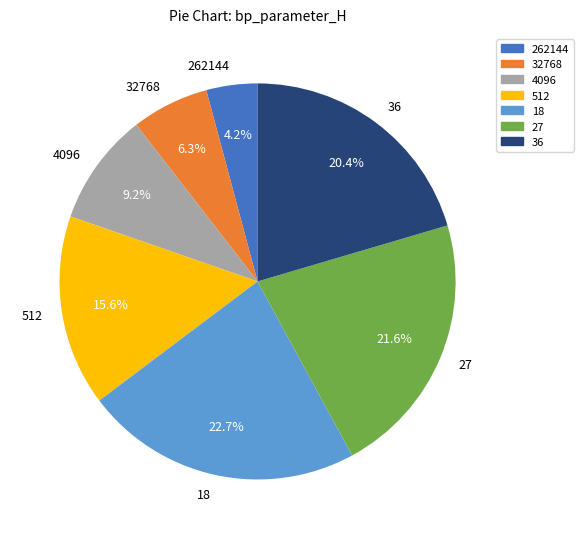

Rank the categories by value from highest to lowest.

18, 27, 36, 512, 4096, 32768, 262144